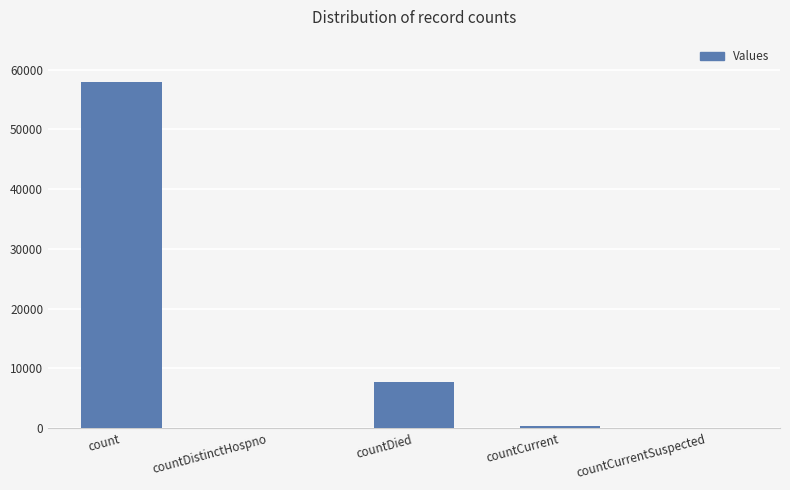

How many series are shown in this chart?

1